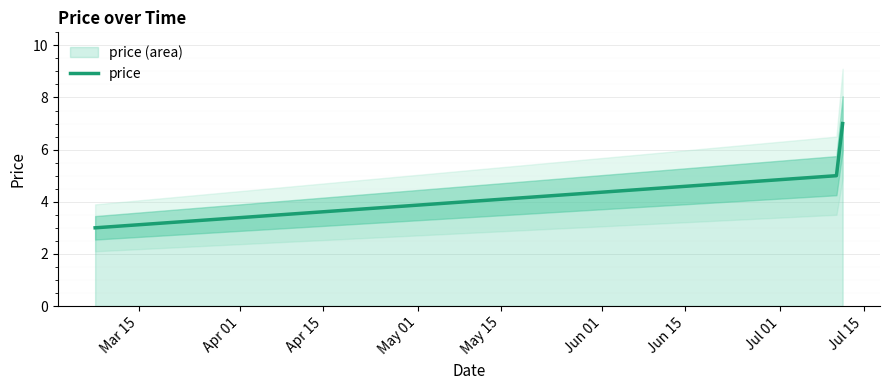

How many values in the price series are below 5?

1